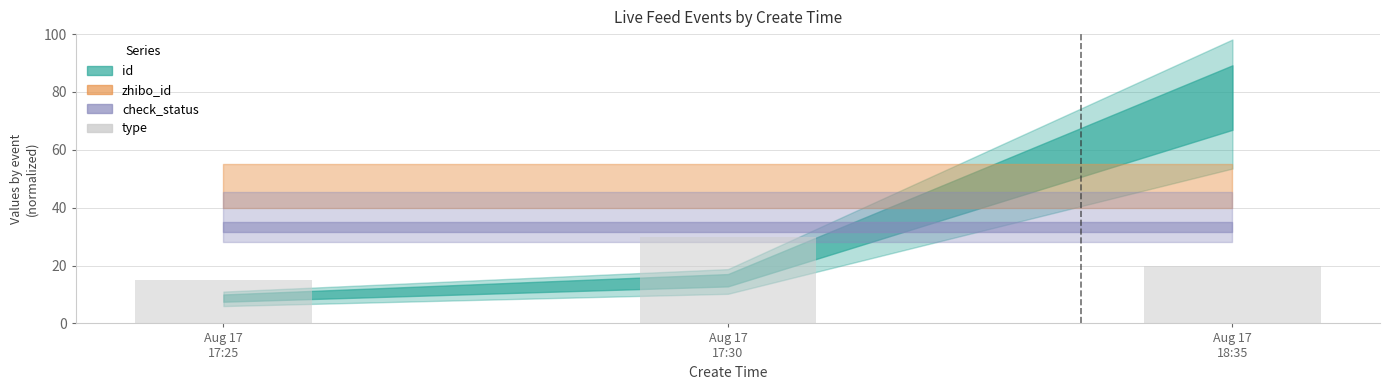

Does the chart contain stacked bars?

No